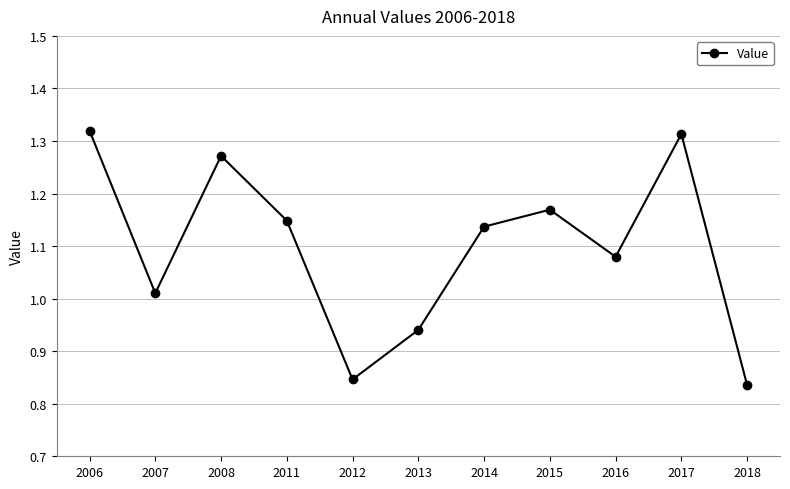

True or false: the data shows 0.5 at 2018.

False